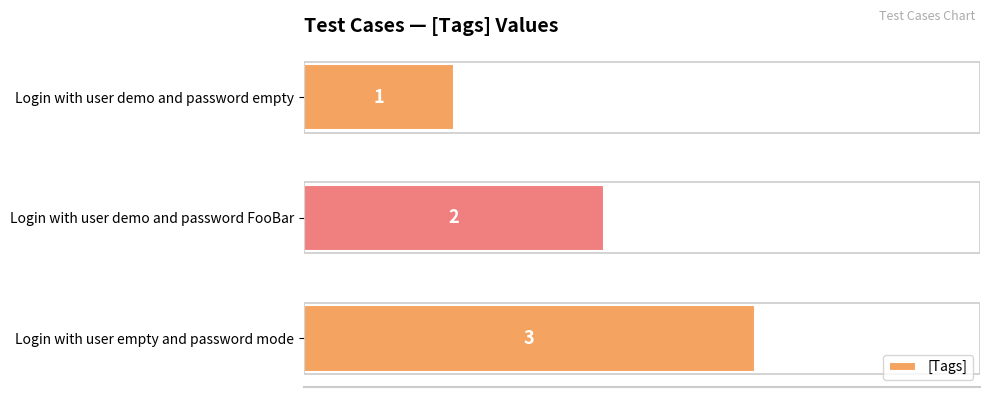

List the labels in order of value, largest first.

Login with user empty and password mode, Login with user demo and password FooBar, Login with user demo and password empty